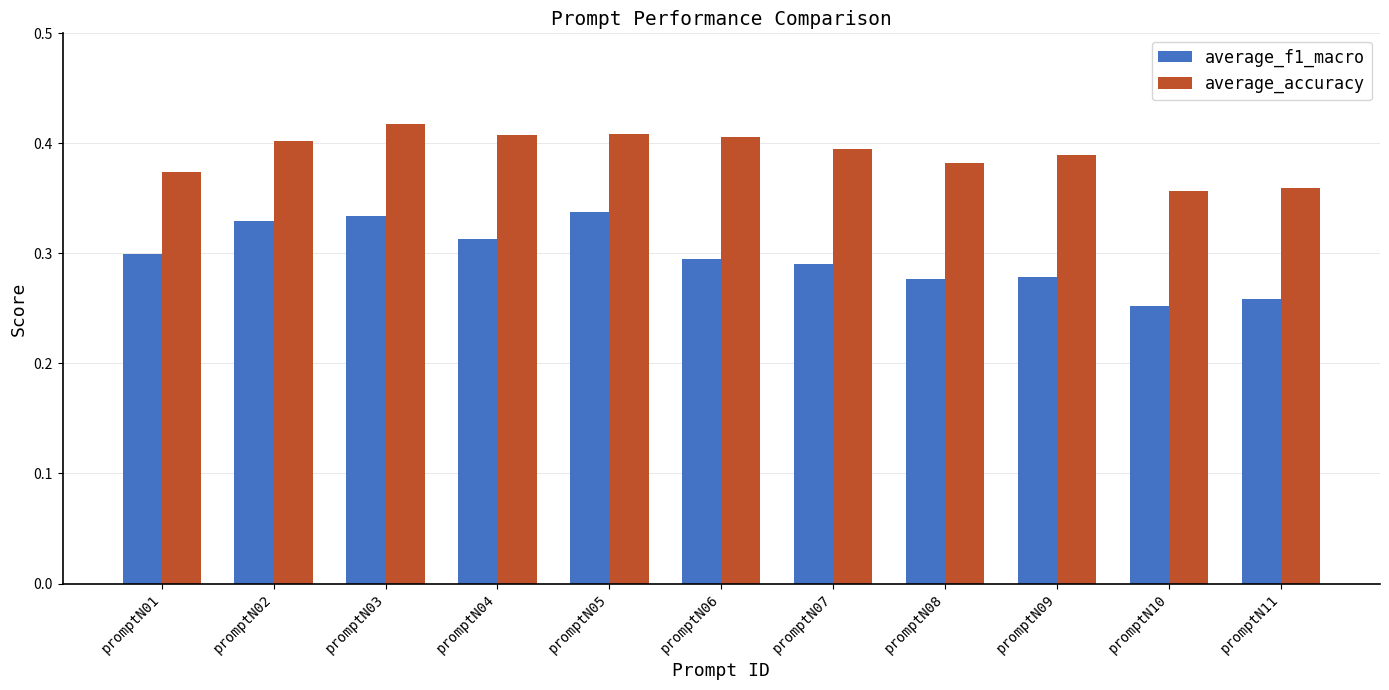

What is the sum of the average_f1_macro values at promptN05 and promptN04?

0.7